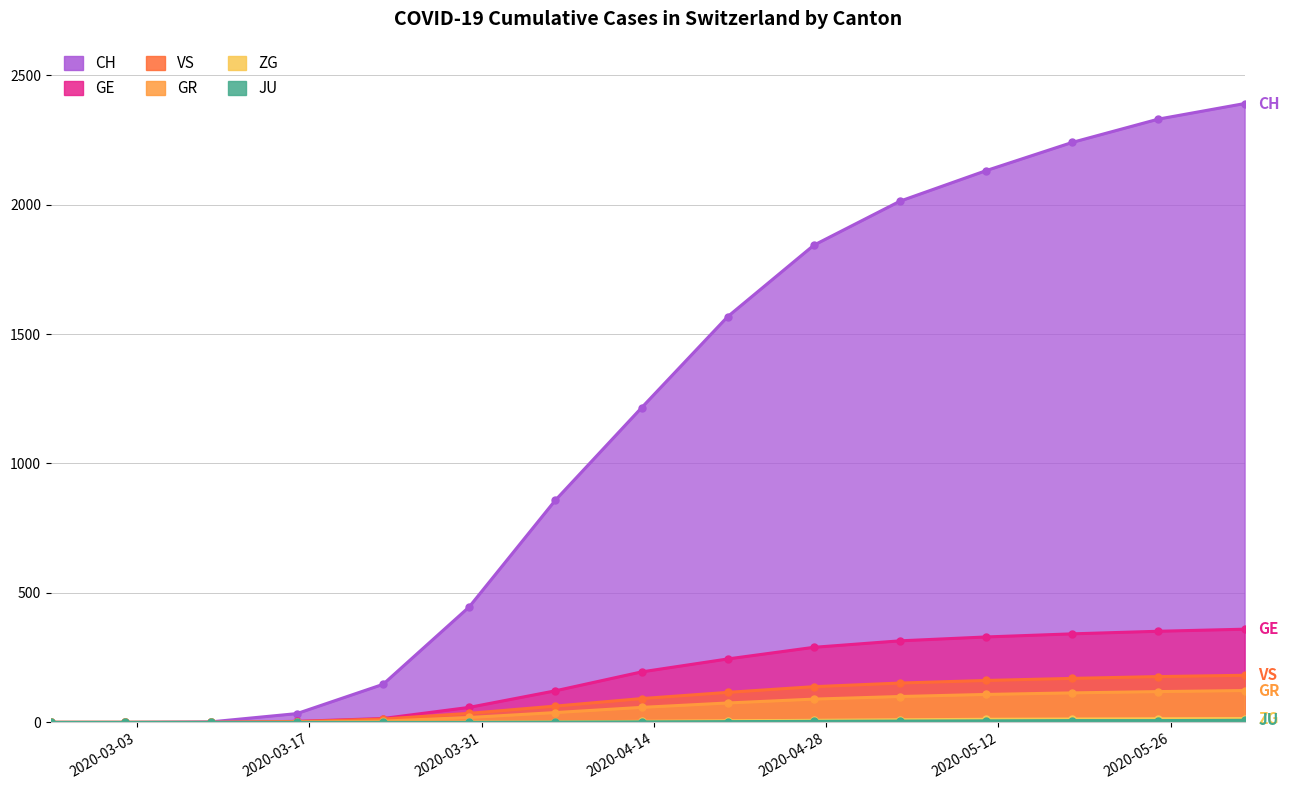

What is the difference between the maximum and second lowest values in the CH series?

2390